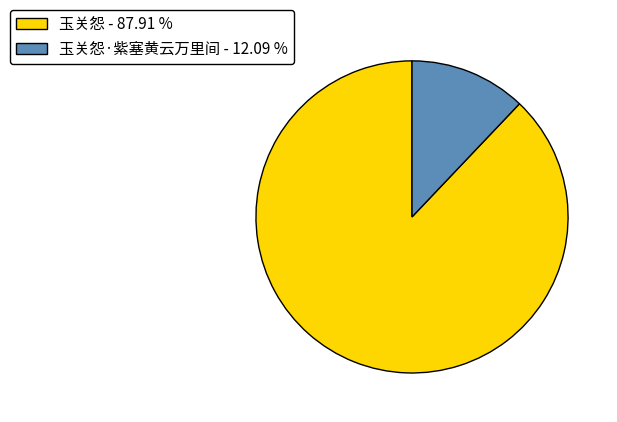

What is the smallest slice in the pie chart?

玉关怨·紫塞黄云万里间 - 12.09 %